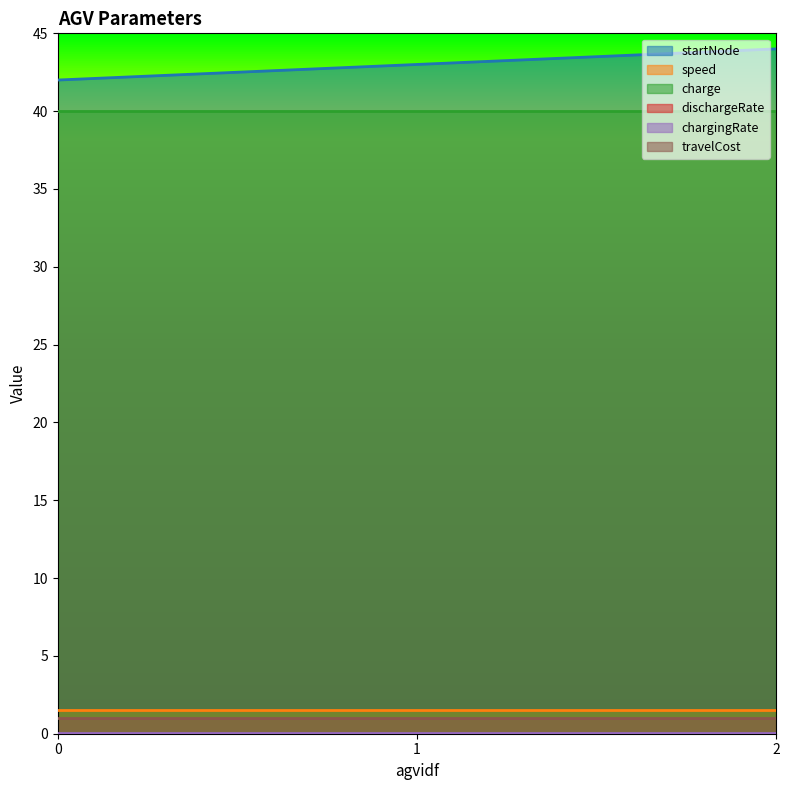

Is it true that charge equals 68.9 at 2?

False